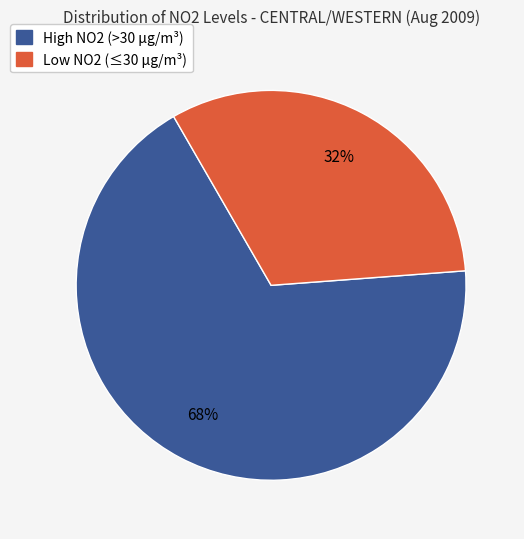

Is there any slice that represents more than half of the pie?

Yes